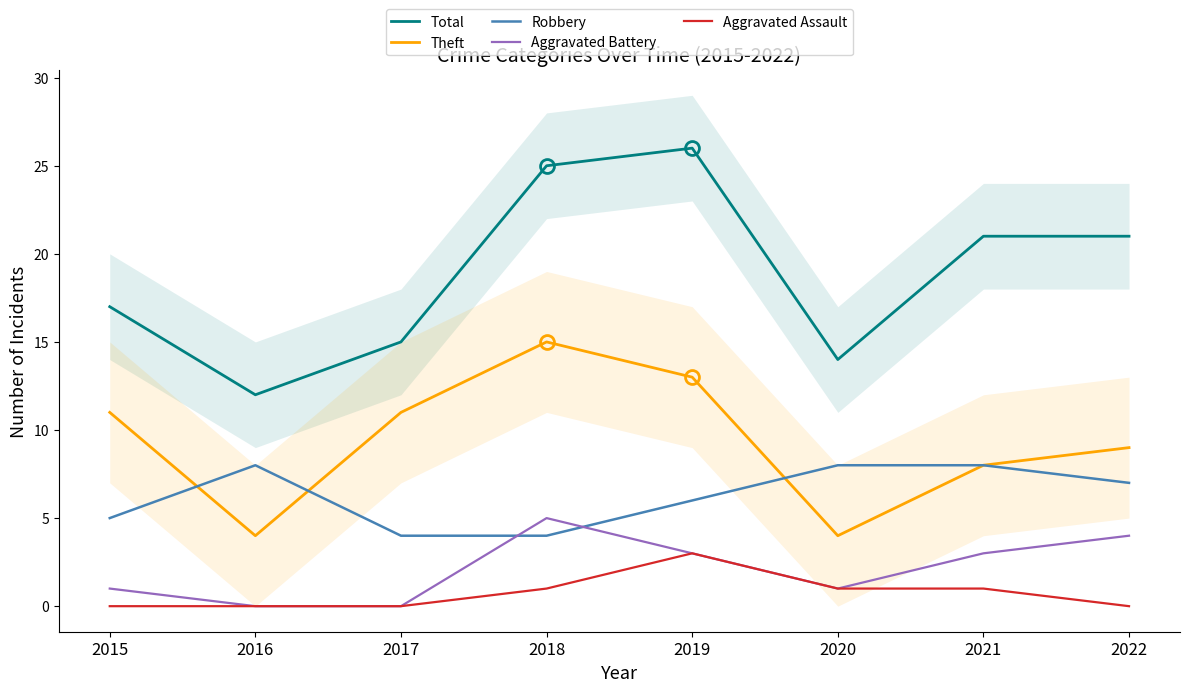

True or false: Aggravated Assault and Theft cross at least once.

False